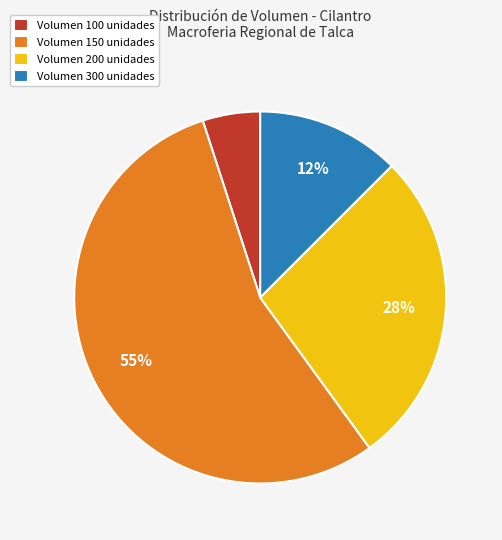

Combined, do Volumen 200 unidades and Volumen 300 unidades account for over 50%?

No